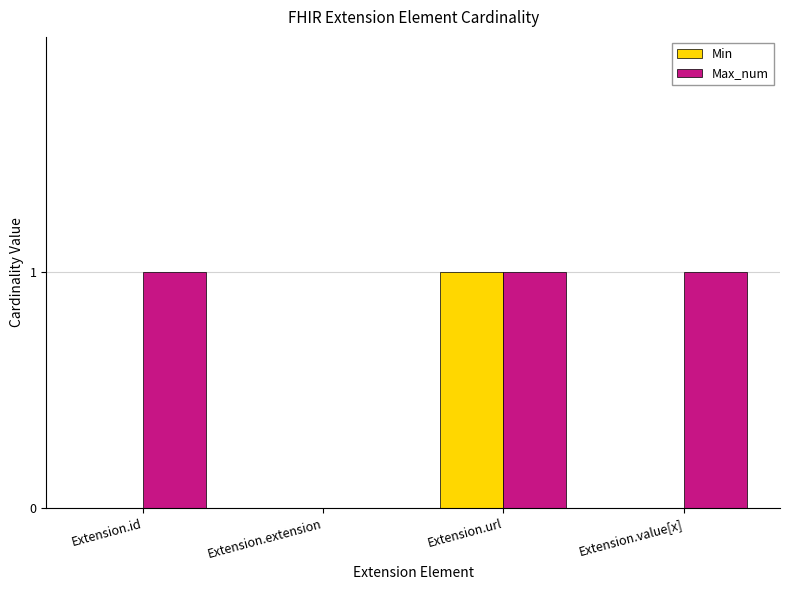

How many groups of bars are there?

4